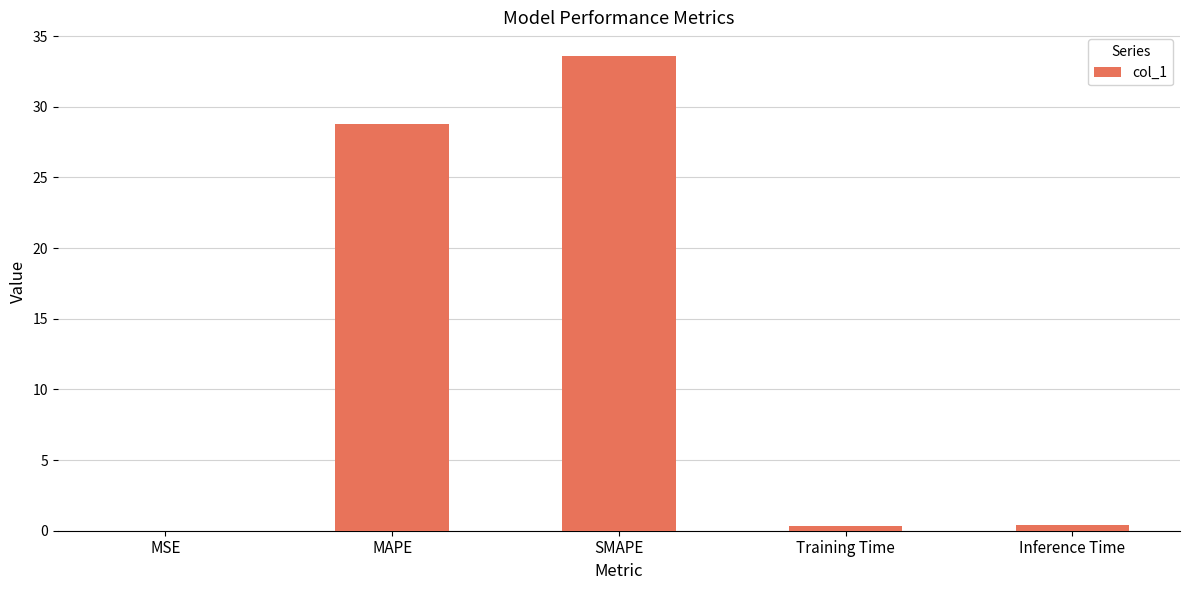

The value at SMAPE is 33.6. True or false?

True